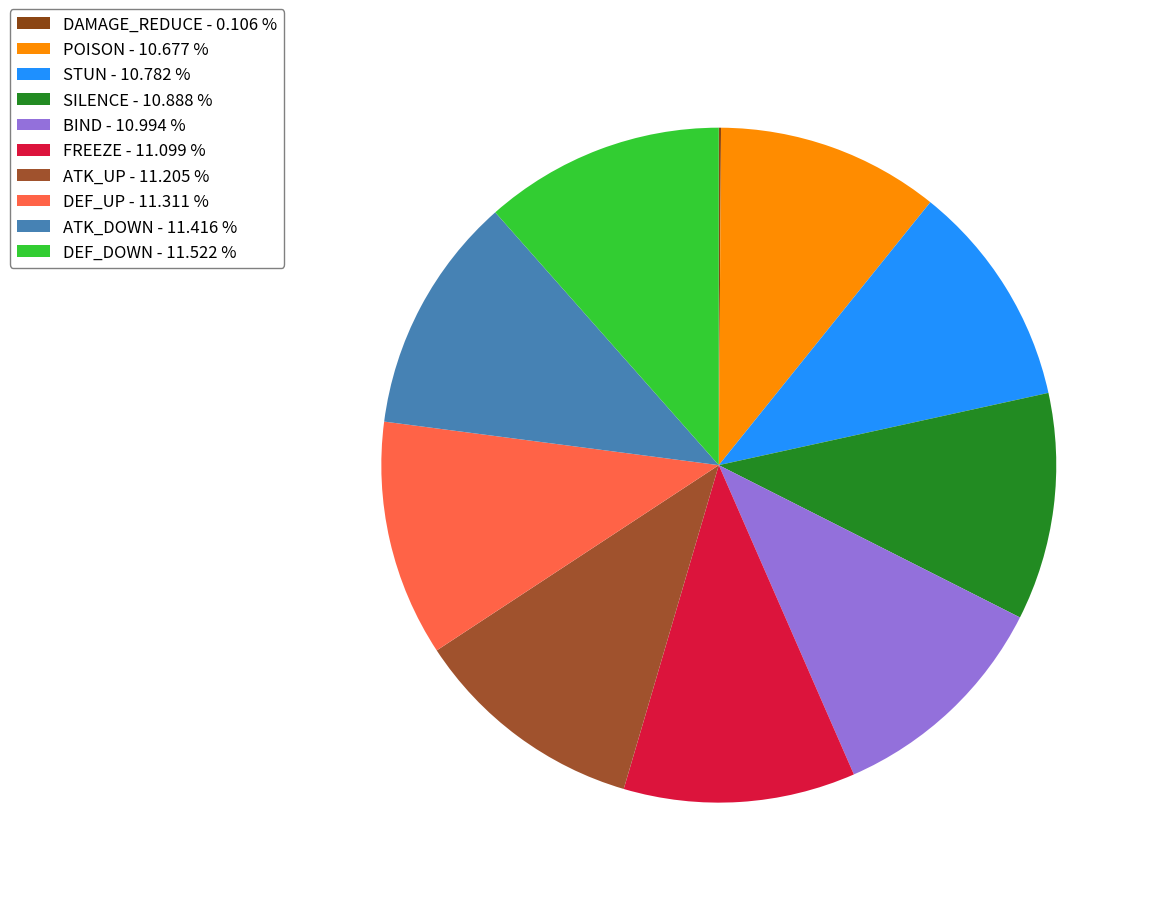

What is the smallest slice in the pie chart?

DAMAGE_REDUCE